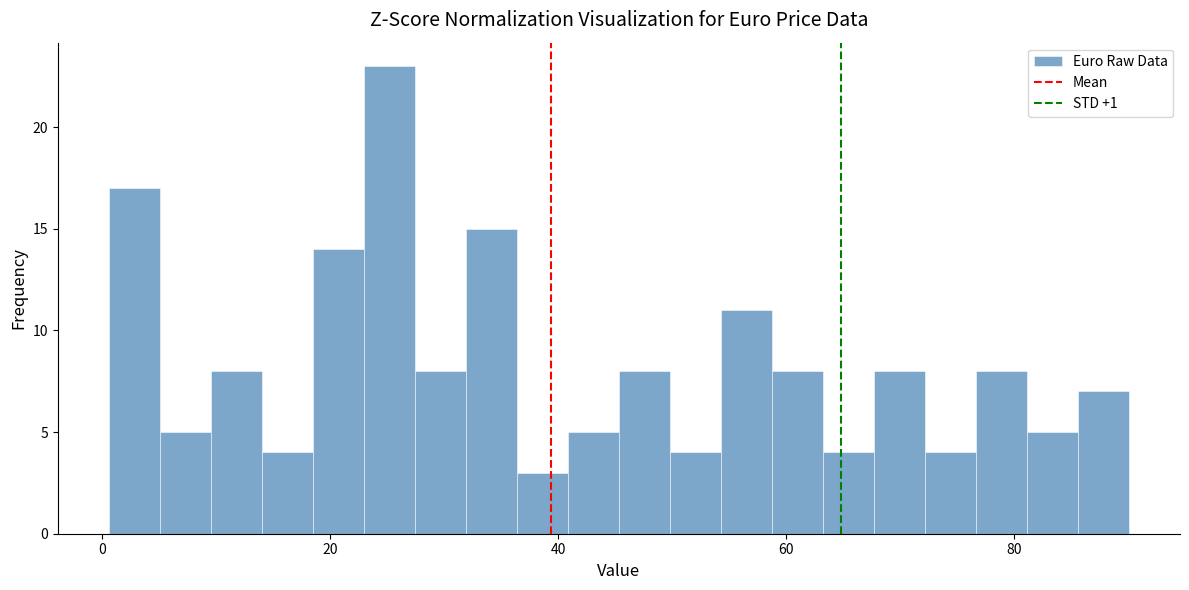

Read against the x-axis, roughly where is the centre of the tallest bar?

26